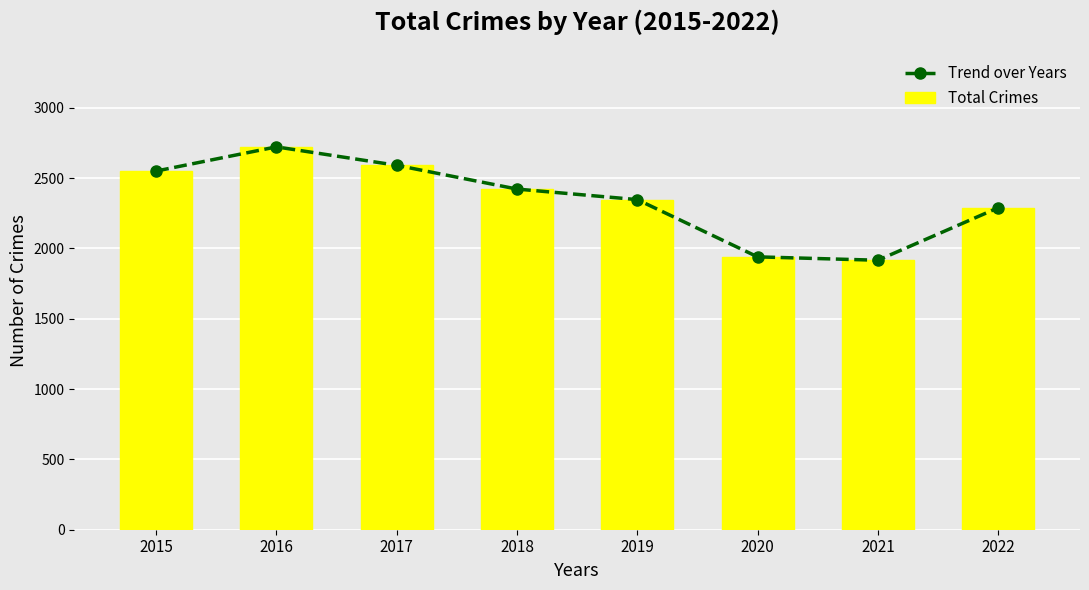

Where is the first local maximum for Trend over Years?

2016